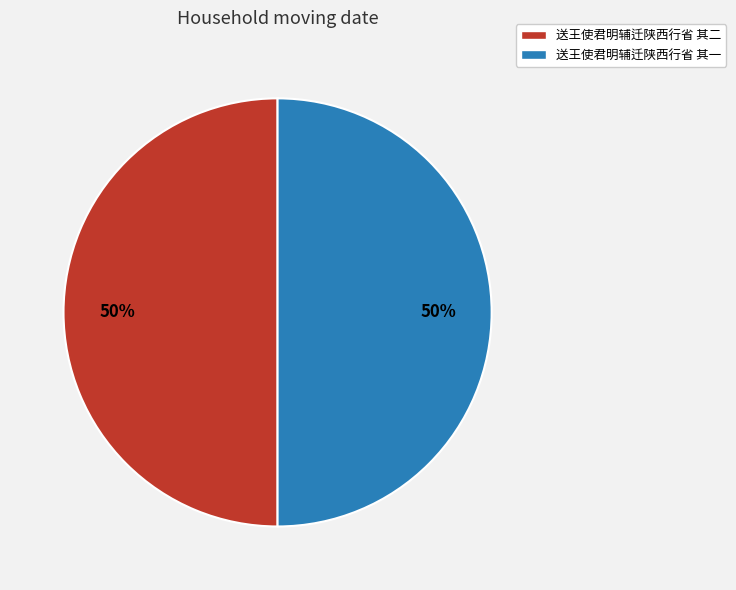

Is the sum of 送王使君明辅迁陕西行省 其二 and 送王使君明辅迁陕西行省 其一 greater than half?

Yes